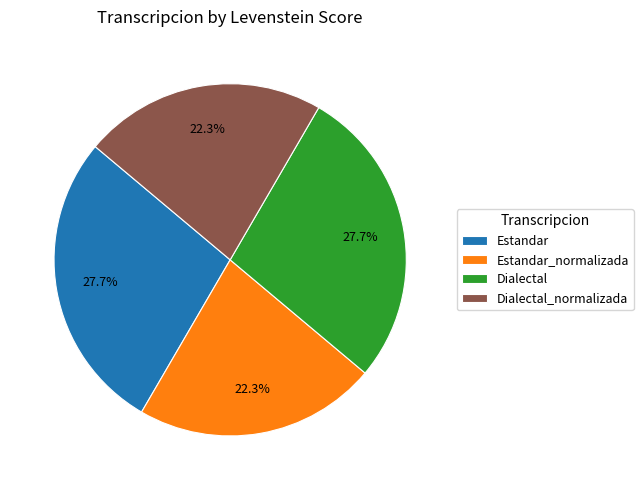

To the nearest percent, what is the average slice percentage?

25%